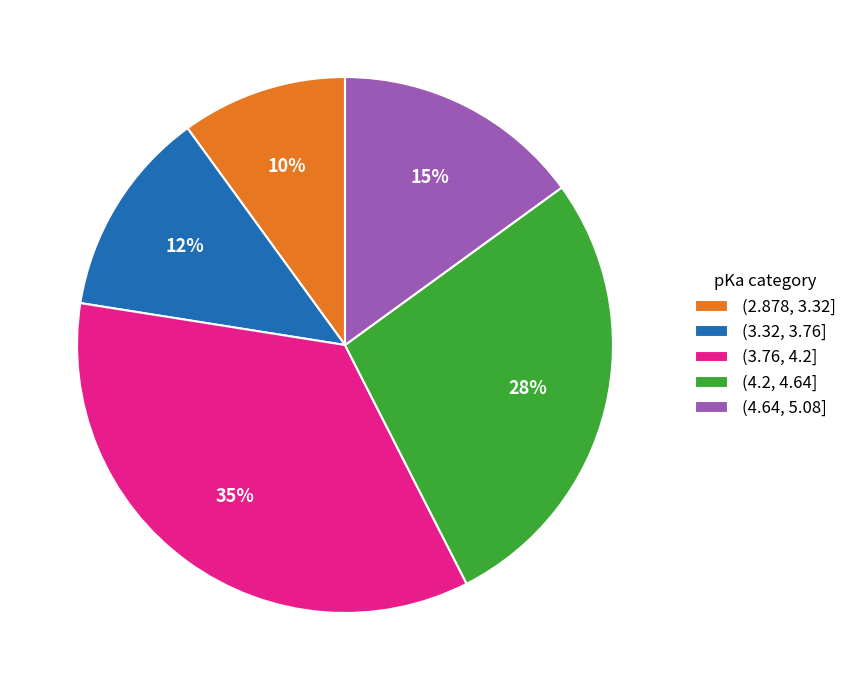

To the nearest percent, what portion does (4.64, 5.08] represent?

15%